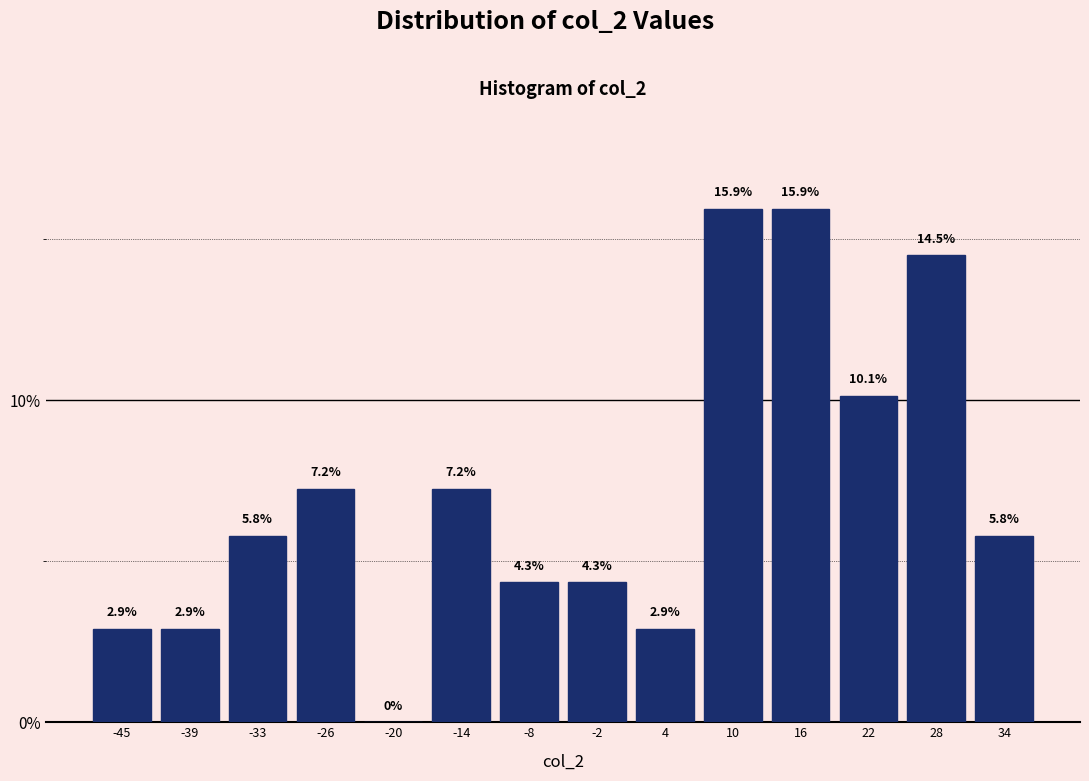

Reading left to right, transcribe this chart: for each bar, give the range it covers on the x-axis and its height. The bar edges are not printed on the chart, so give them approximately, as read against the axis.

-48 to -42: 2.9
-42 to -36: 2.9
-36 to -29: 5.8
-29 to -23: 7.2
-23 to -17: 0.0
-17 to -11: 7.2
-11 to -5: 4.3
-5 to 1: 4.3
1 to 7: 2.9
7 to 13: 15.9
13 to 19: 15.9
19 to 25: 10.1
25 to 31: 14.5
31 to 38: 5.8